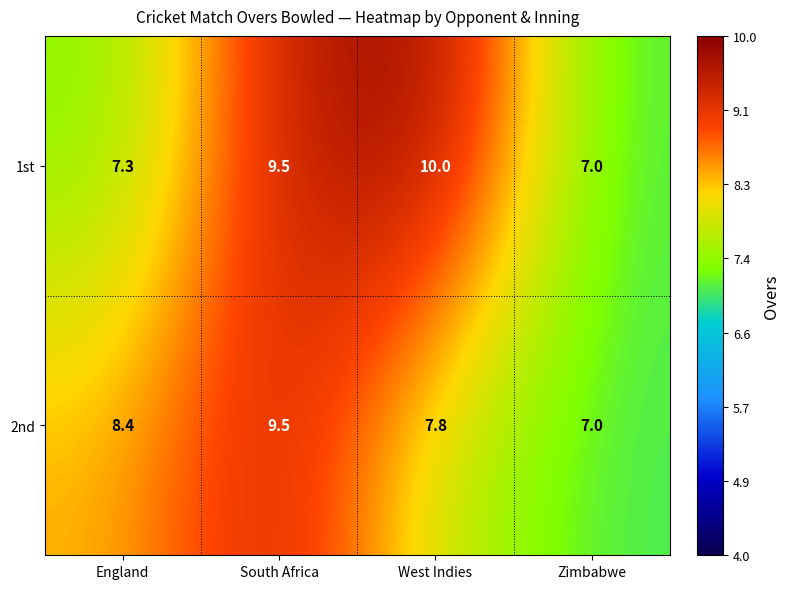

What is the lowest value of the 2nd series?

7.0